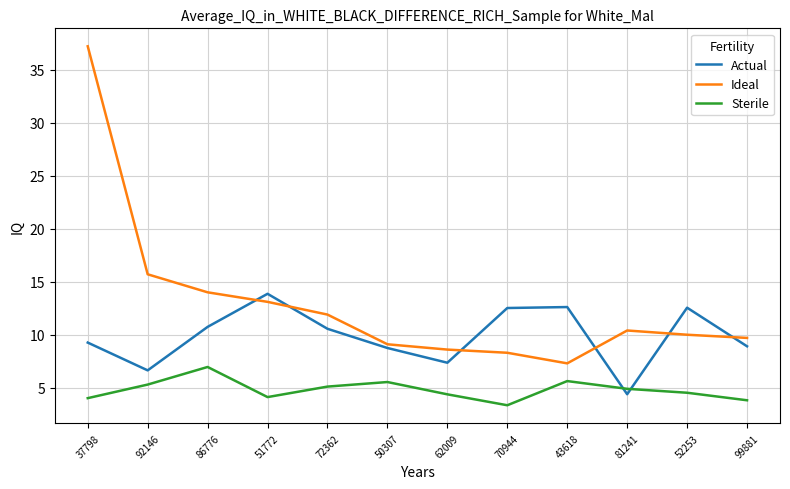

True or false: Actual and Sterile cross at least once.

True